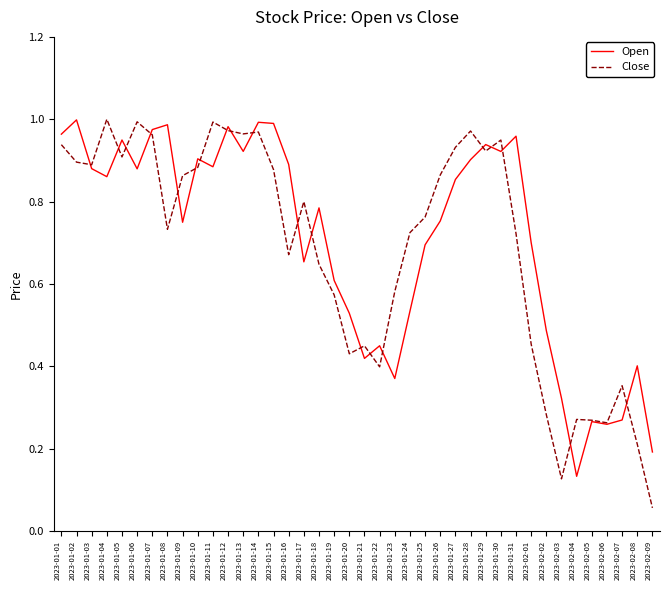

What are all the series names shown in the legend?

Open, Close